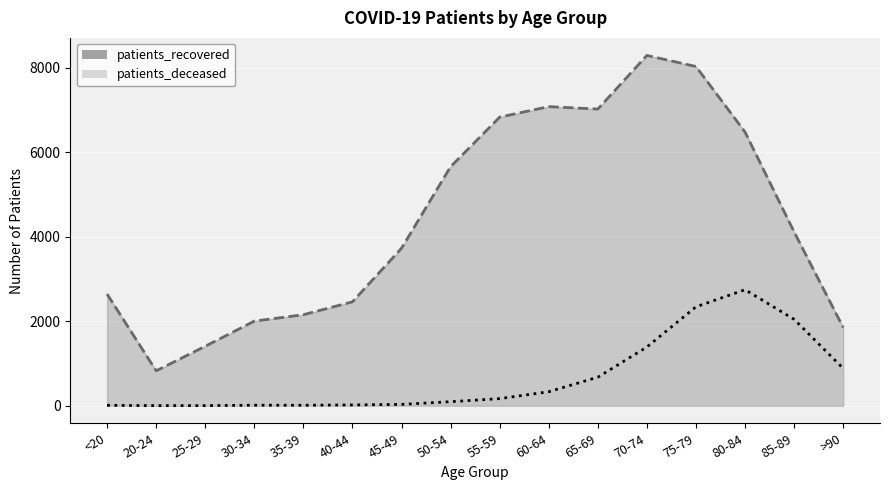

Where is the first local minimum for patients_recovered?

20-24